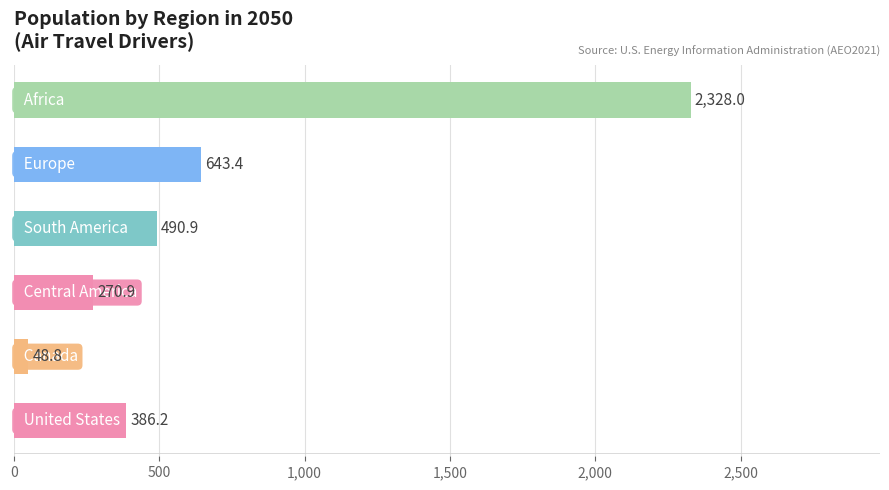

What is the greatest value displayed?

2328.0